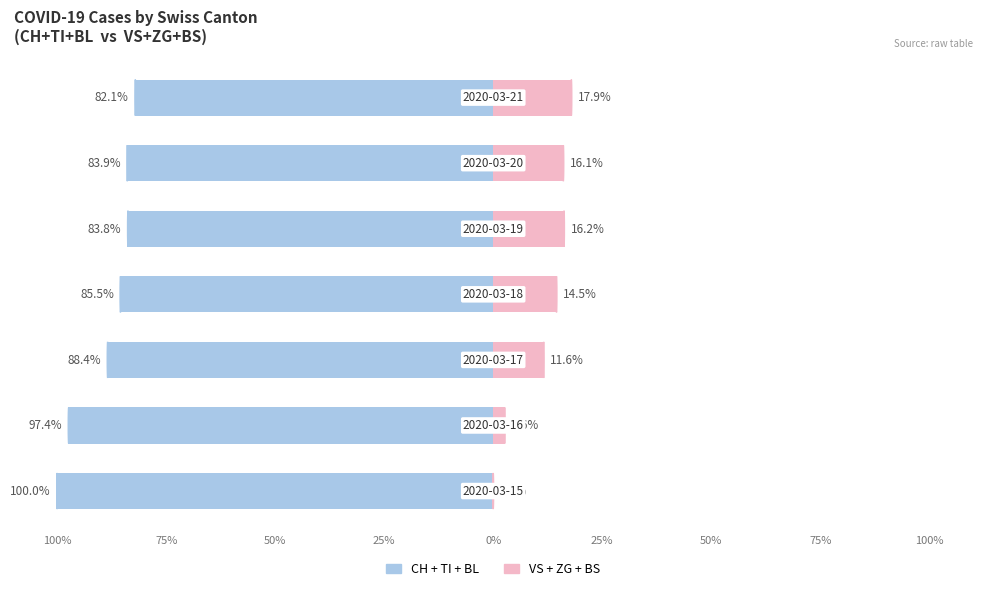

Reading left to right, transcribe all the data shown in this chart.

CH+TI+BL: -100.0	-97.4	-88.4	-85.5	-83.8	-83.9	-82.1
VS+ZG+BS: 0.0	2.6	11.6	14.5	16.2	16.1	17.9